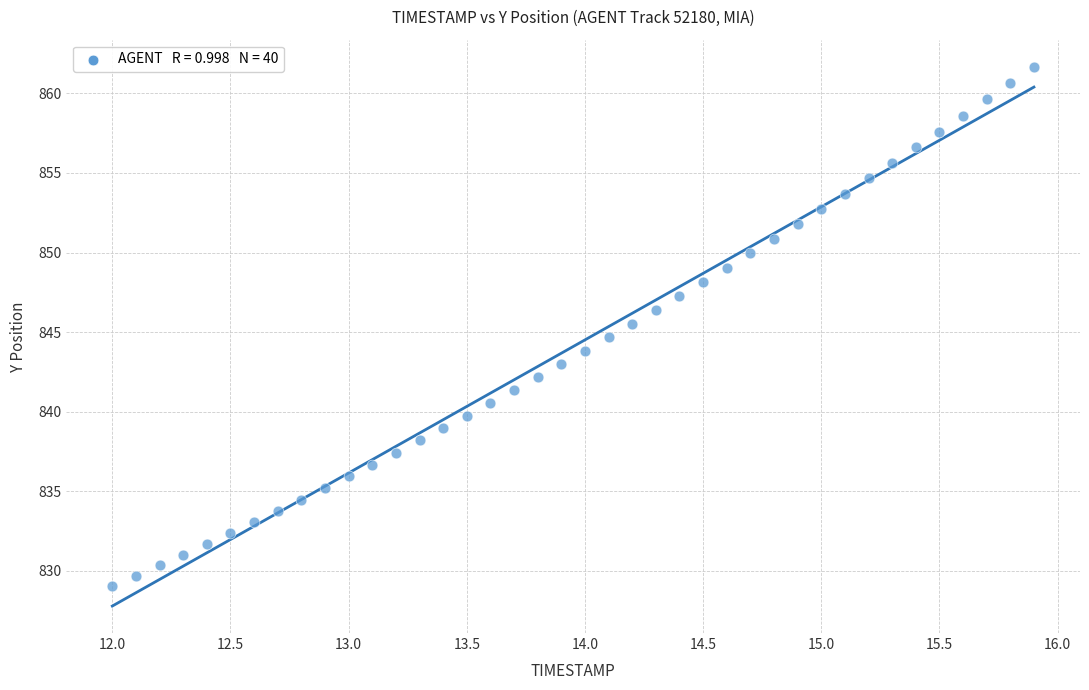

What is the range of Y values (max minus min)?

32.7